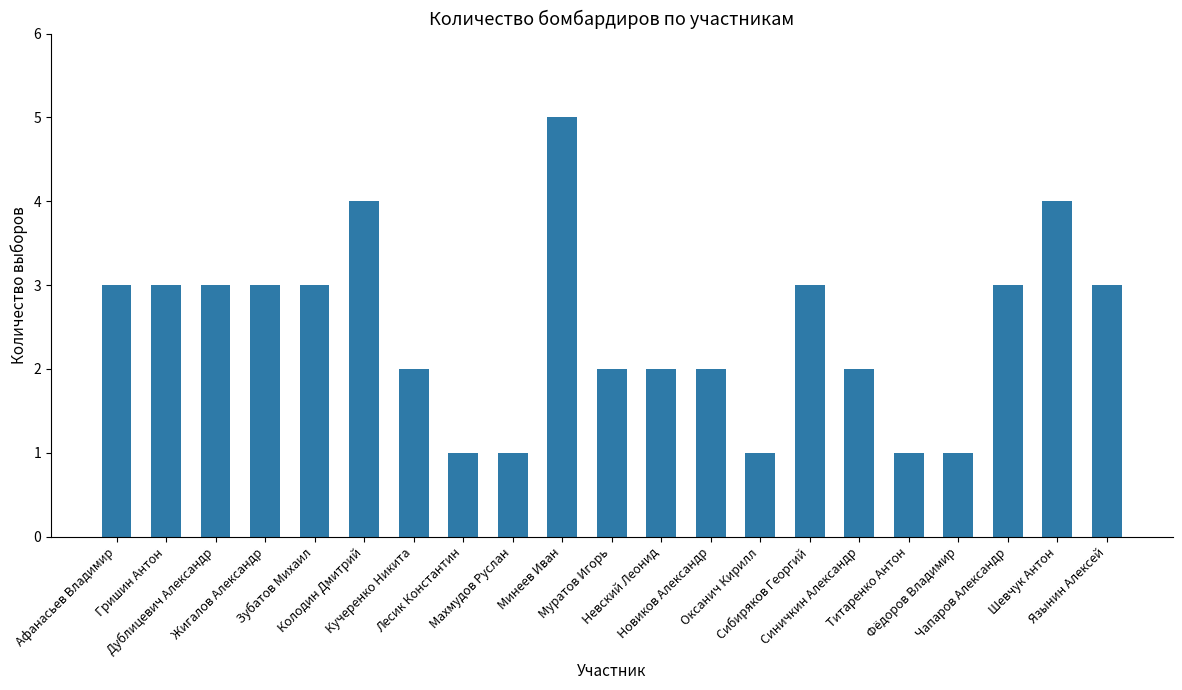

What is the difference between the second highest and minimum values?

3